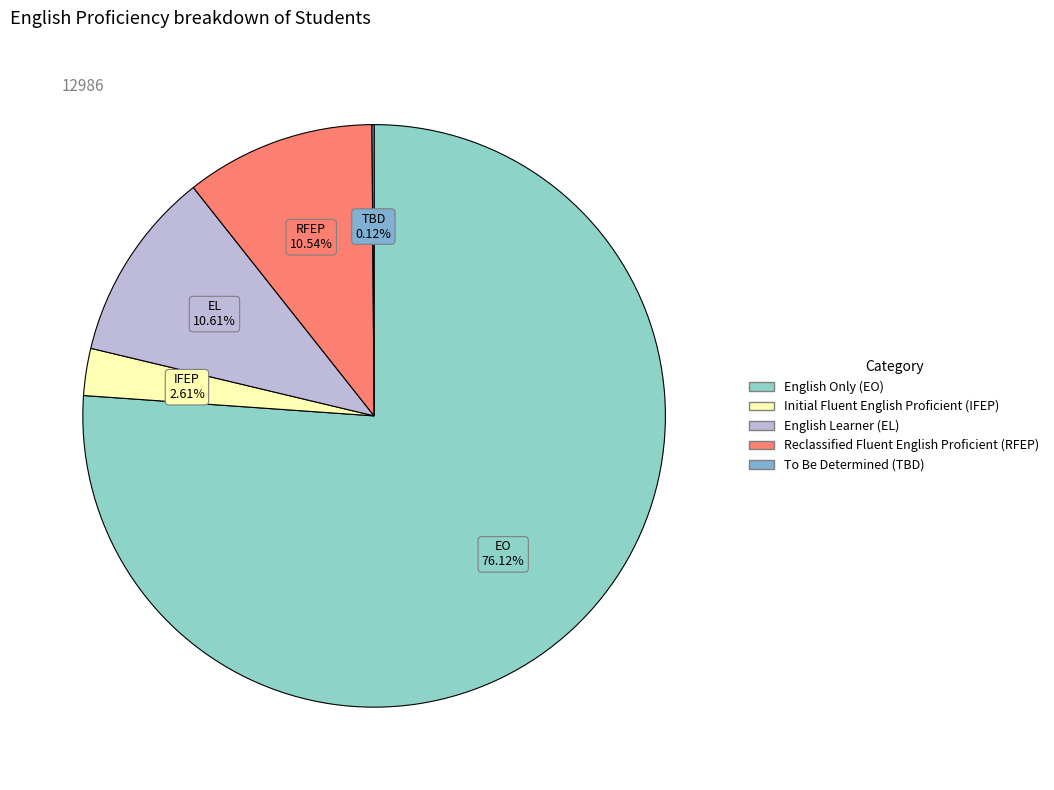

Which slice is the smallest?

To Be Determined (TBD)